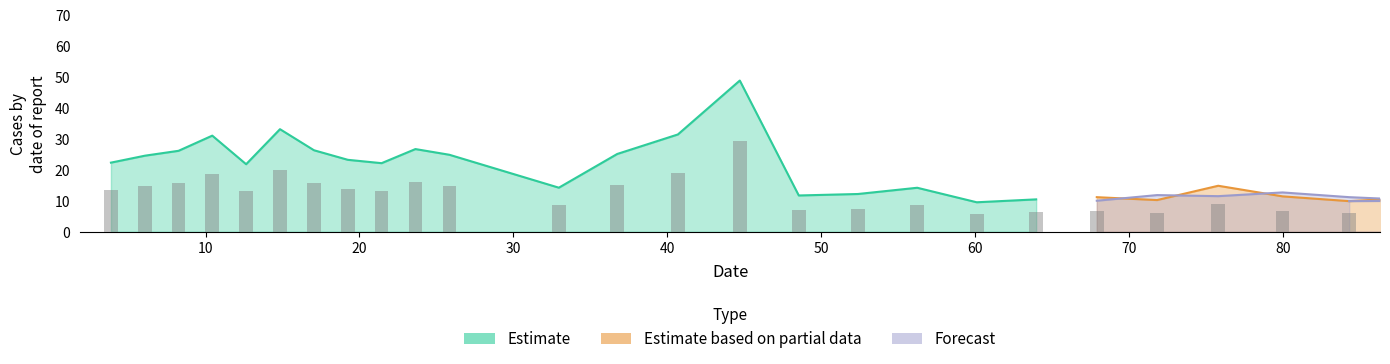

What is the average value of the Estimate series?

23.0